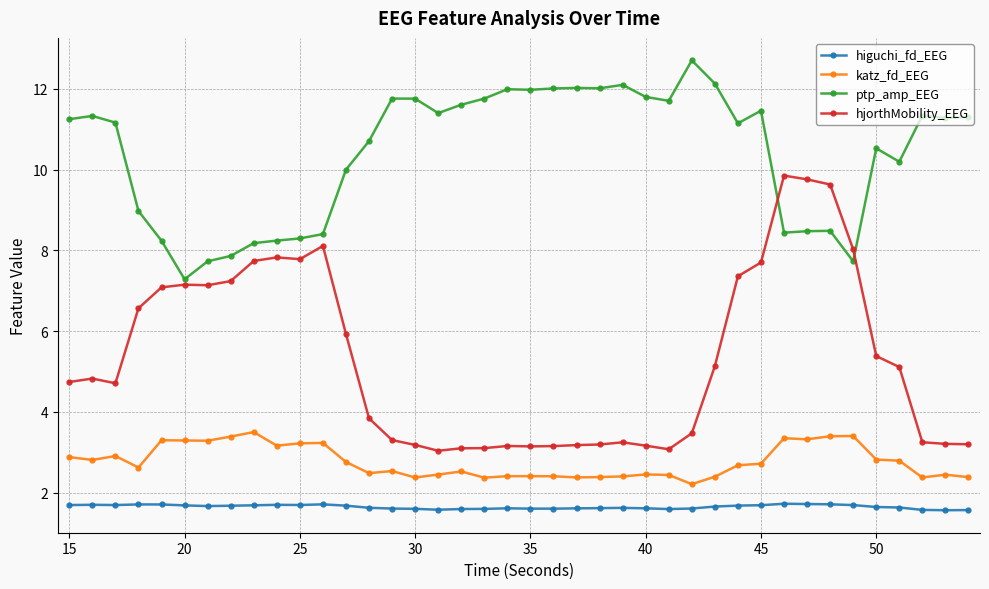

Rank the series by their maximum value, from lowest to highest.

higuchi_fd_EEG, katz_fd_EEG, hjorthMobility_EEG, ptp_amp_EEG